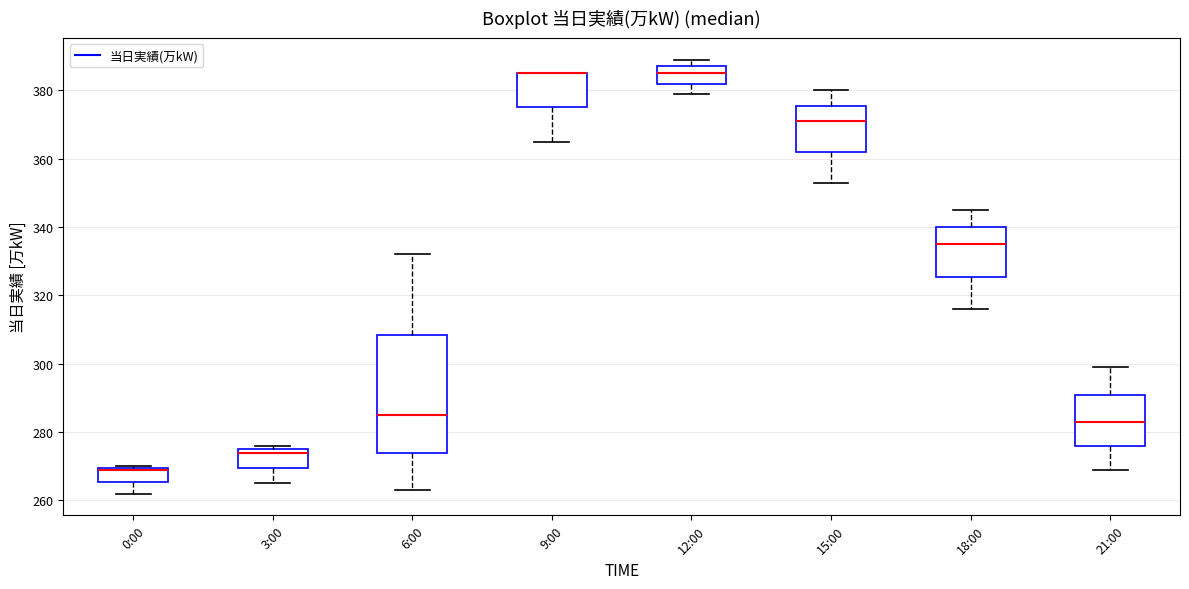

Which box is the tallest, from its lower edge to its upper edge?

6:00